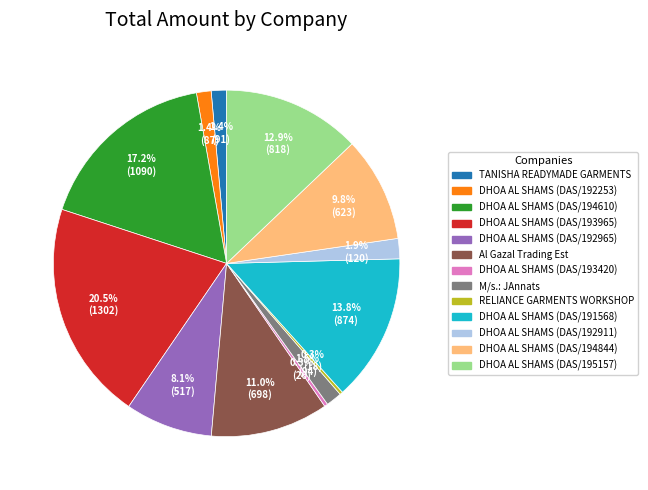

What is the largest slice in the pie chart?

DHOA AL SHAMS (DAS/193965)